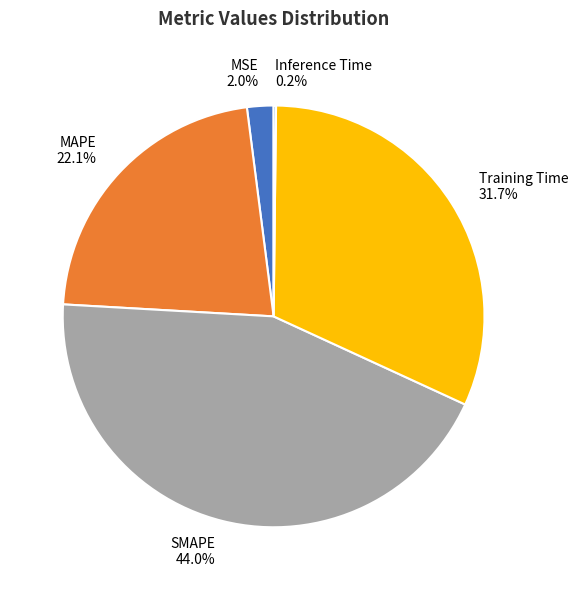

What is the ratio of the value at SMAPE to the value at MAPE?

2.0